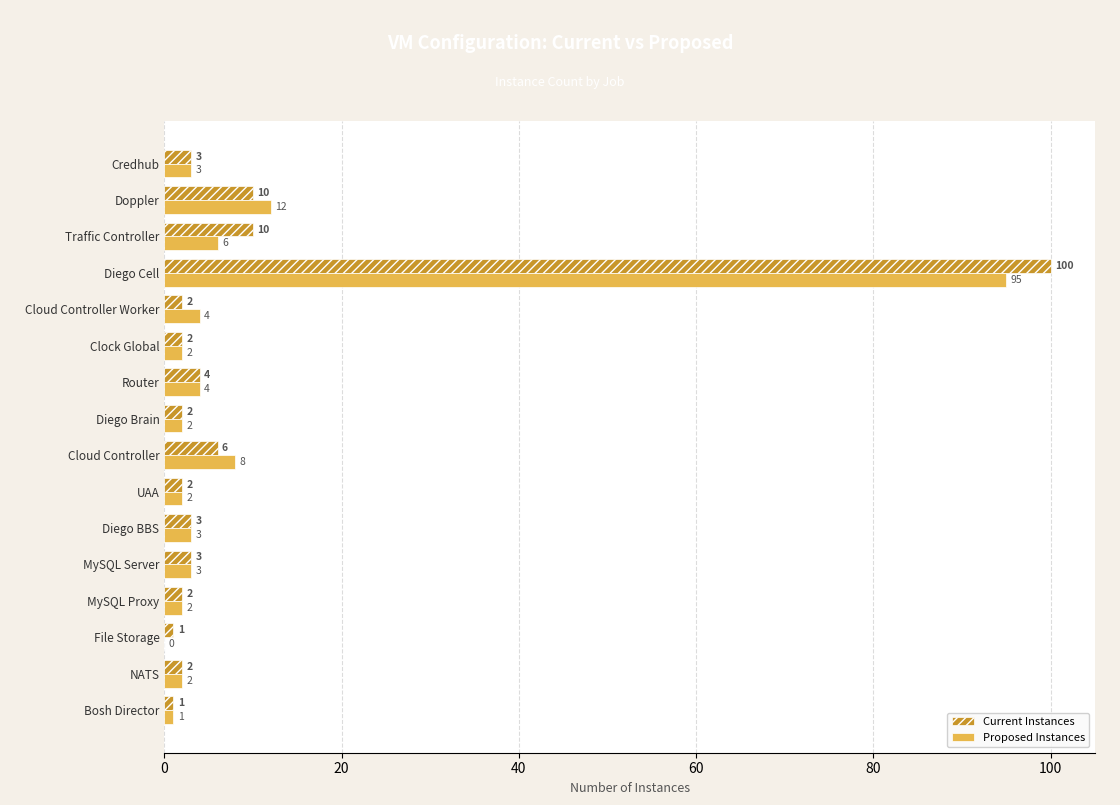

The value of Current Instances at MySQL Proxy is 2. True or false?

True